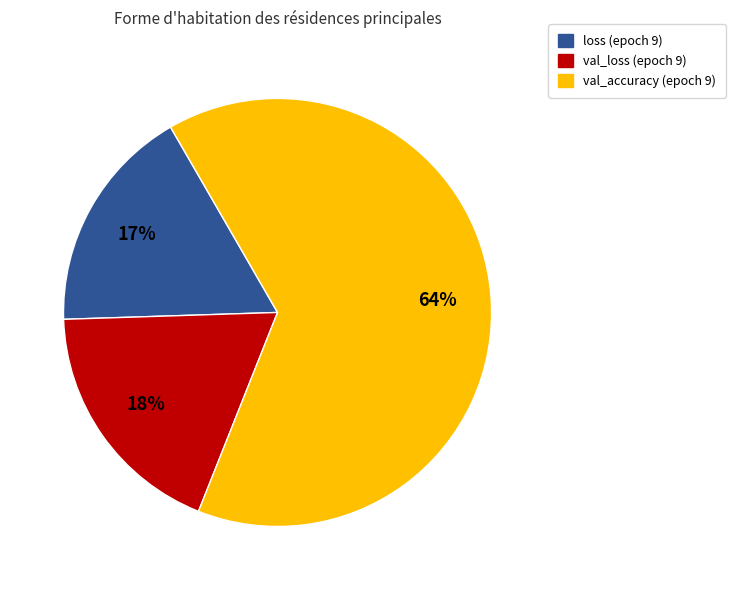

Is there any slice that represents more than half of the pie?

Yes